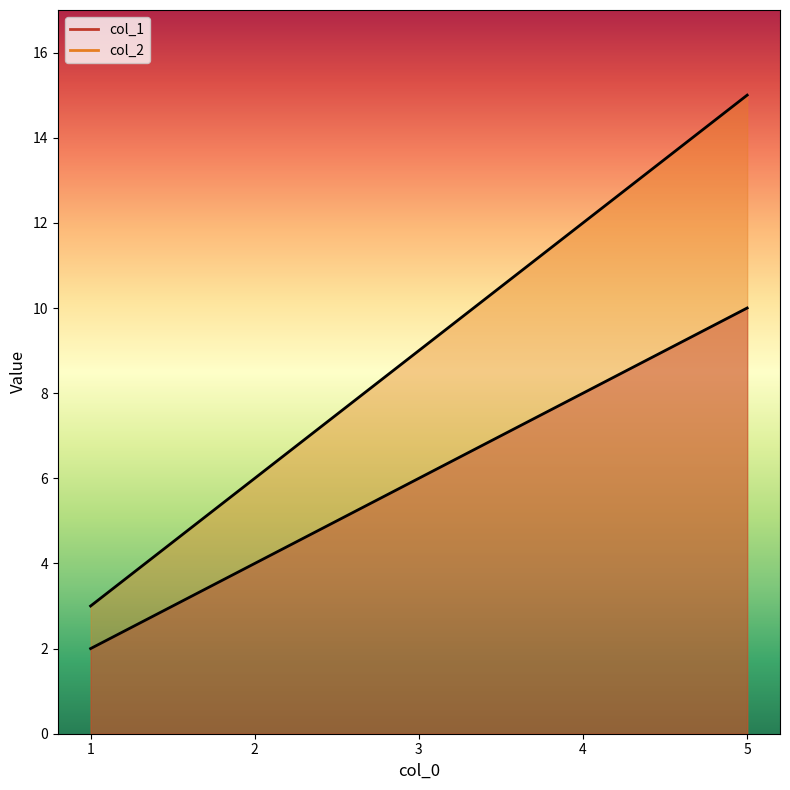

What is the value of the col_2 point at the 4th from the left?

12